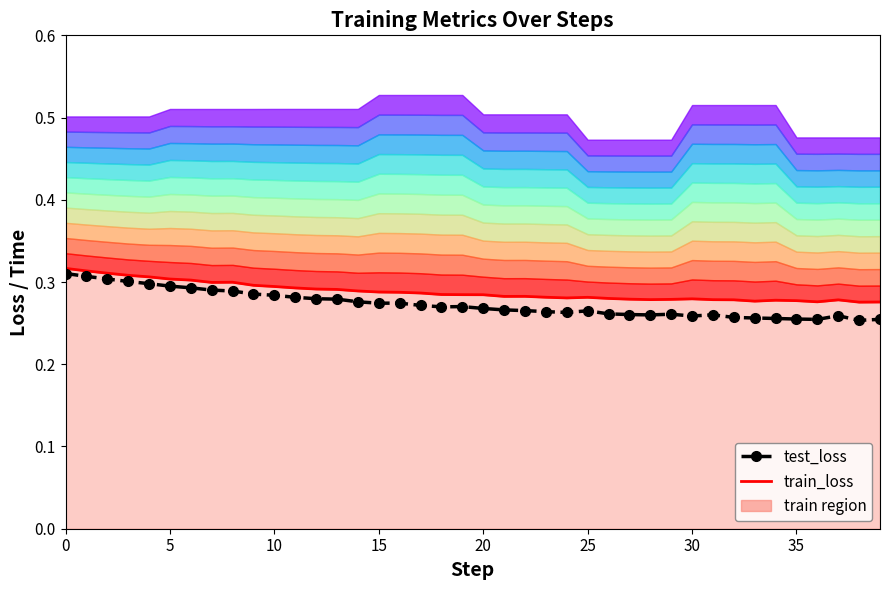

At 15, list the series in order from largest to smallest.

train_loss, test_loss